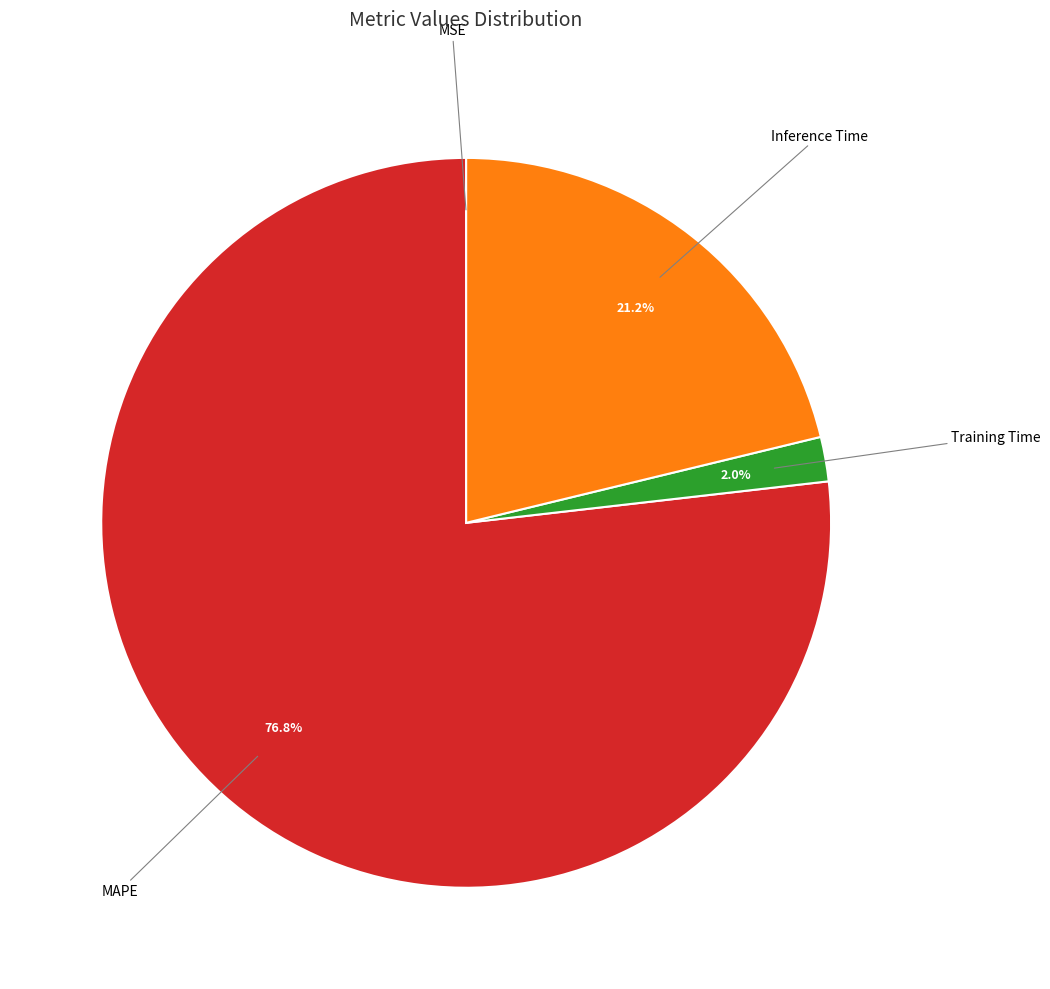

To the nearest percent, what is the average slice percentage?

25%